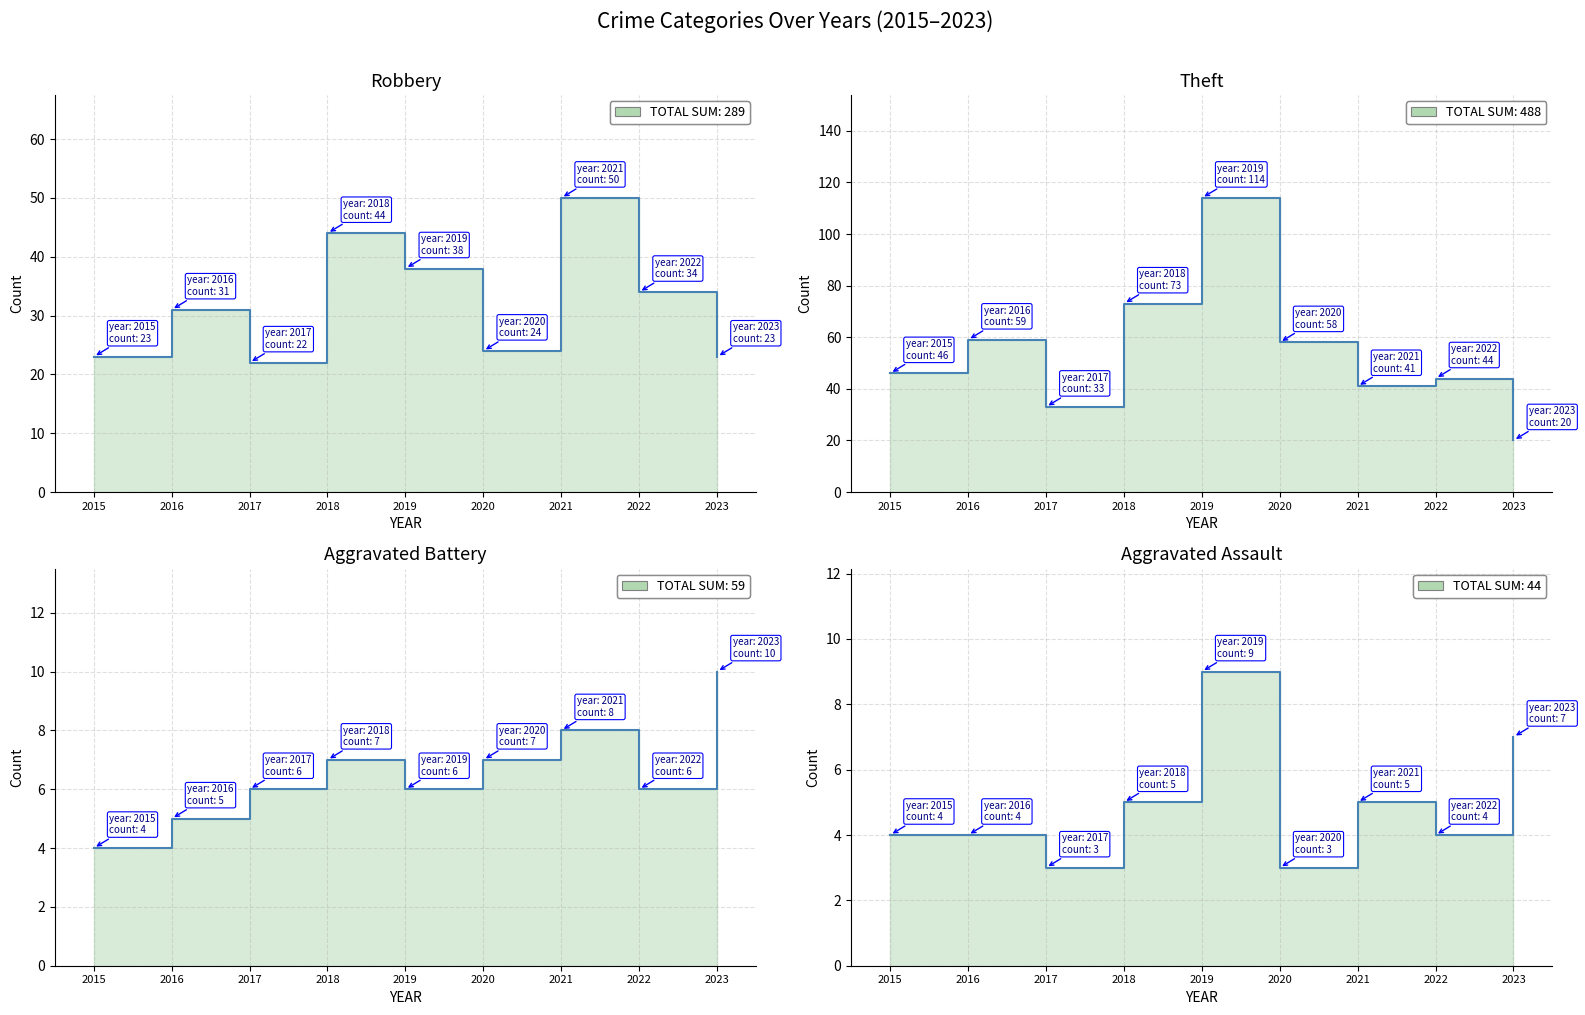

At how many categories does at least one series exceed 61?

2